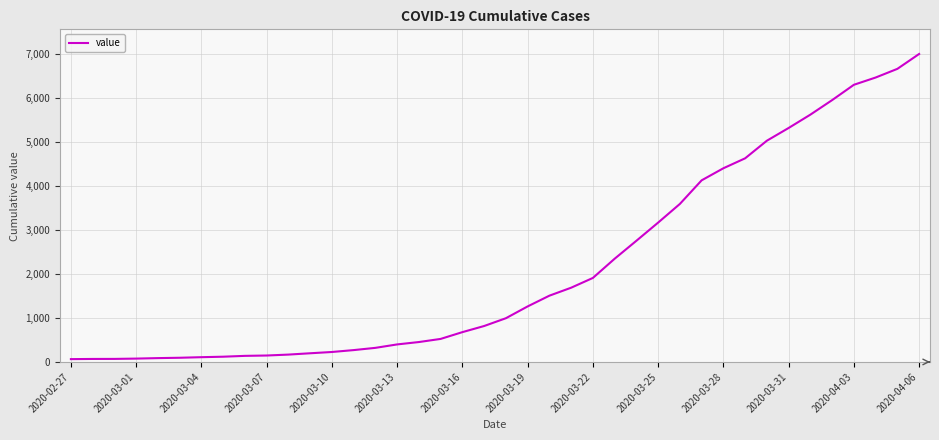

What is the greatest value displayed?

6995